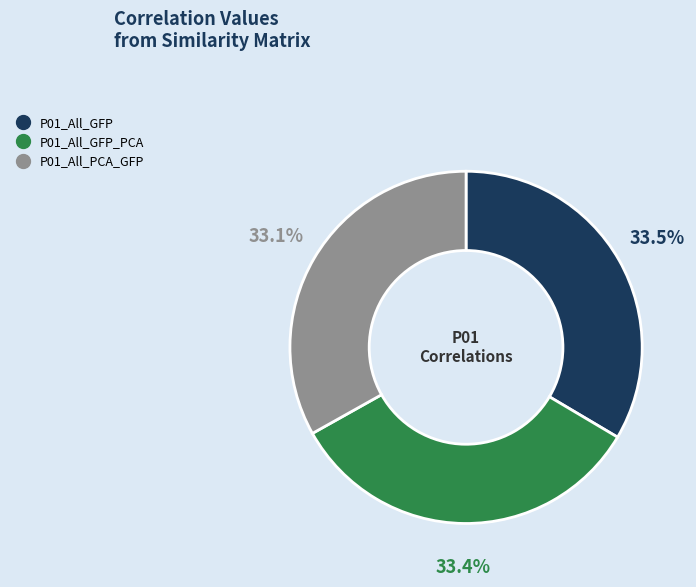

Is there any slice that represents more than half of the pie?

No